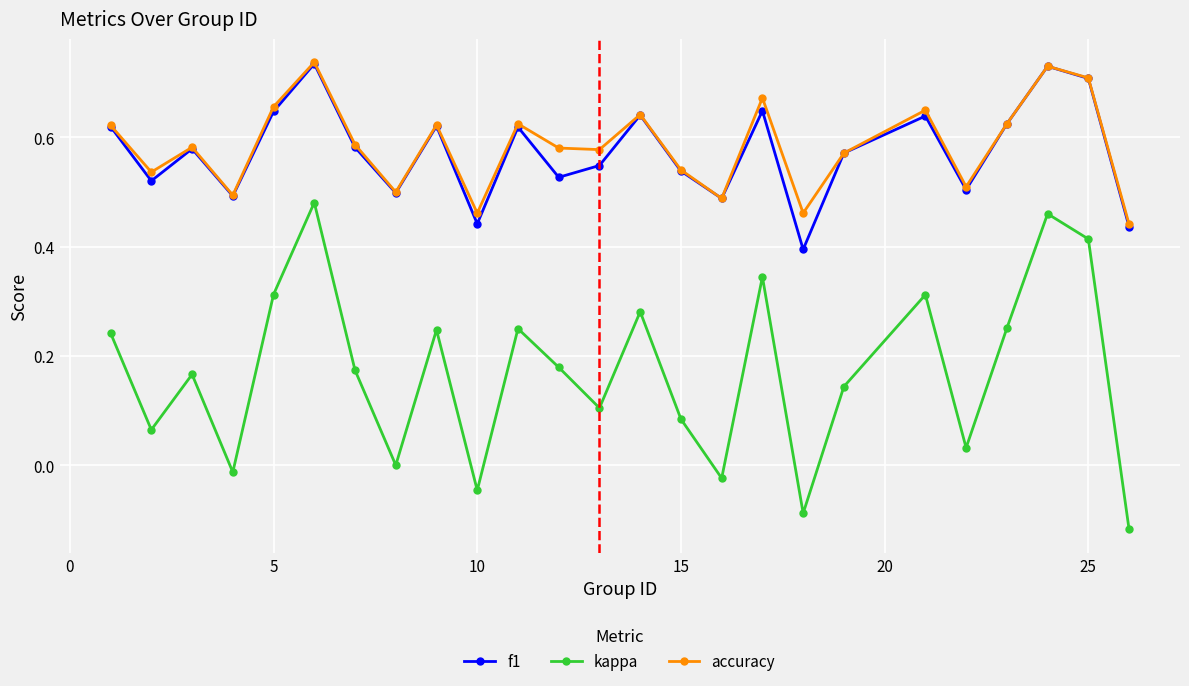

Which series has the largest total across all categories?

accuracy